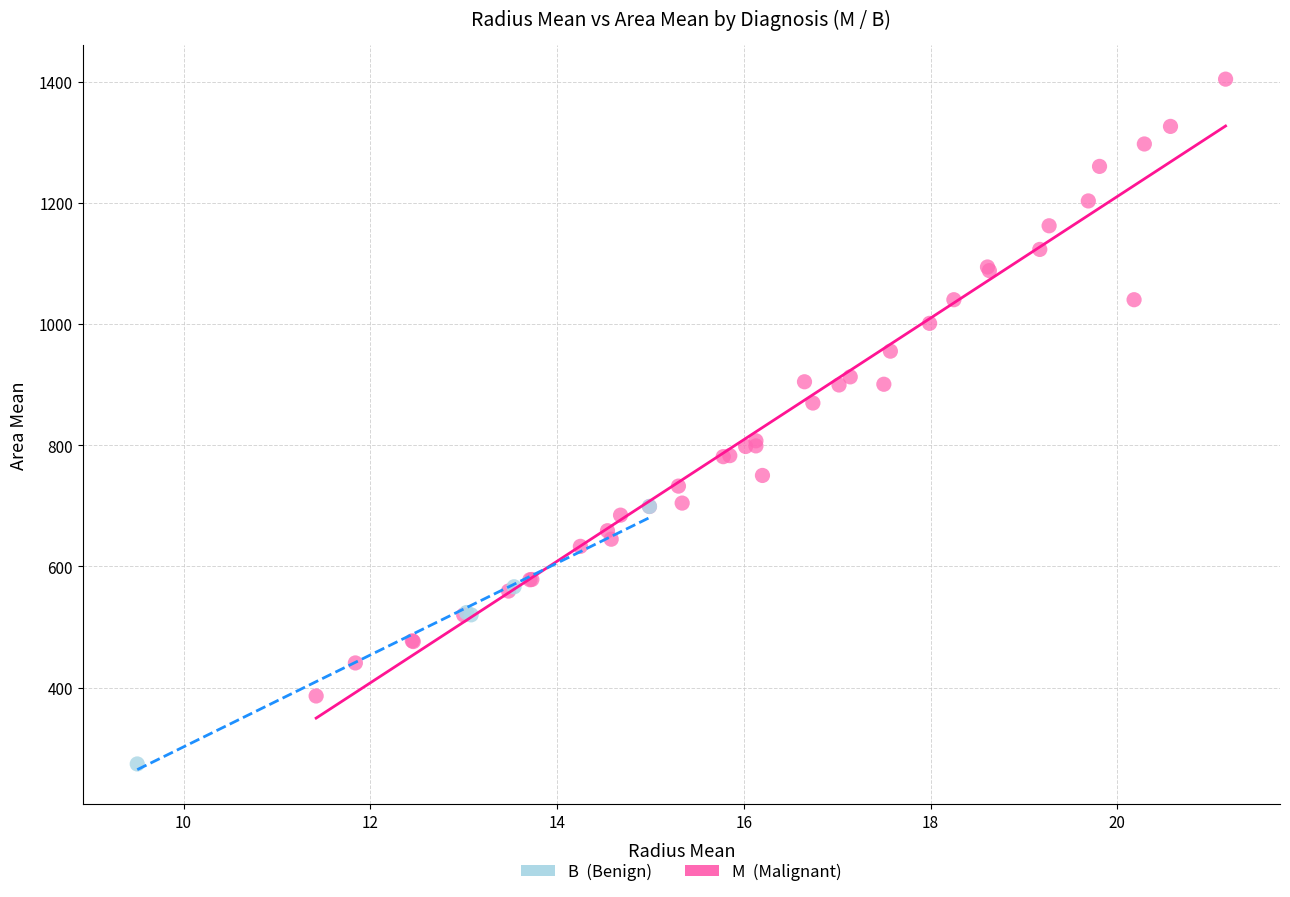

Which series reaches the minimum Y coordinate?

B (Benign)